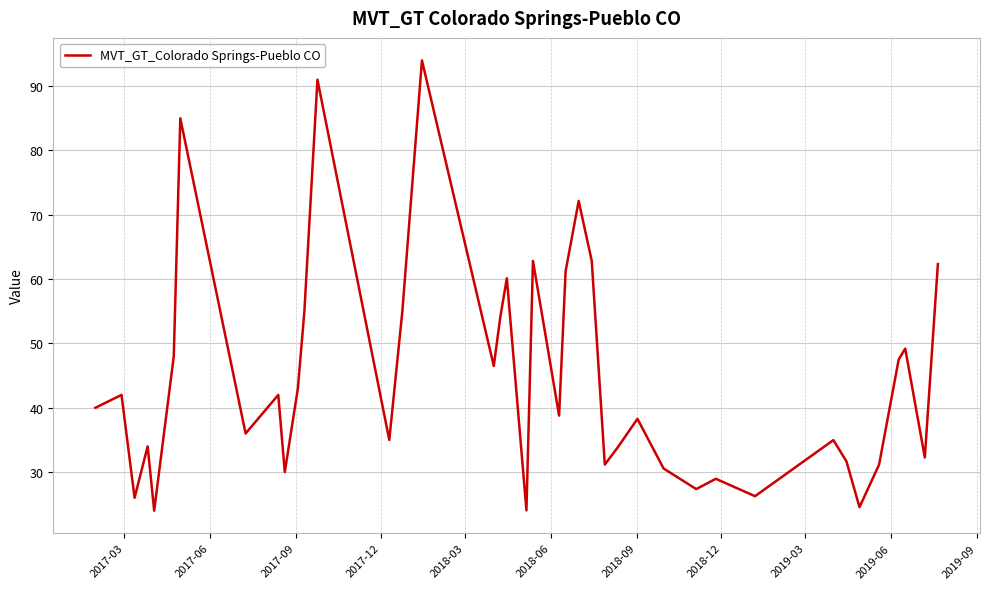

What is the difference between the maximum and minimum values?

70.0